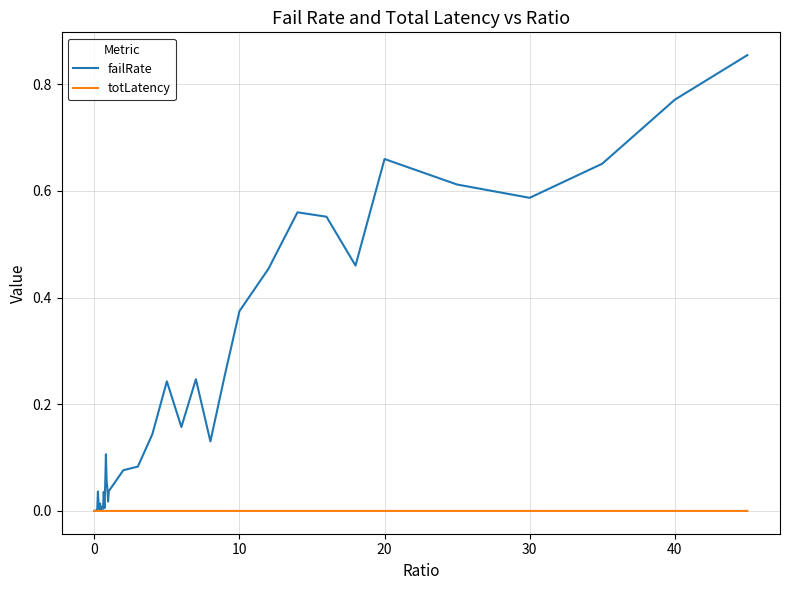

Rank the series by their average value, from highest to lowest.

failRate, totLatency